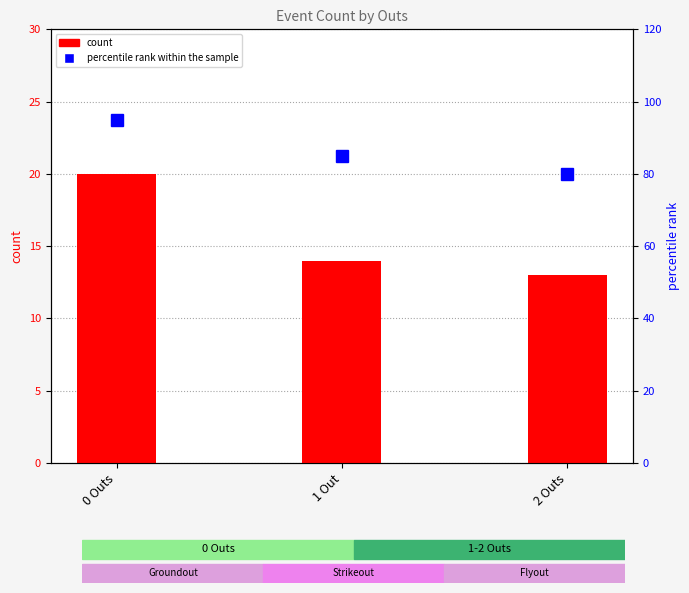

Between 0 Outs and 1 Out, which series saw the biggest shift?

percentile rank within the sample